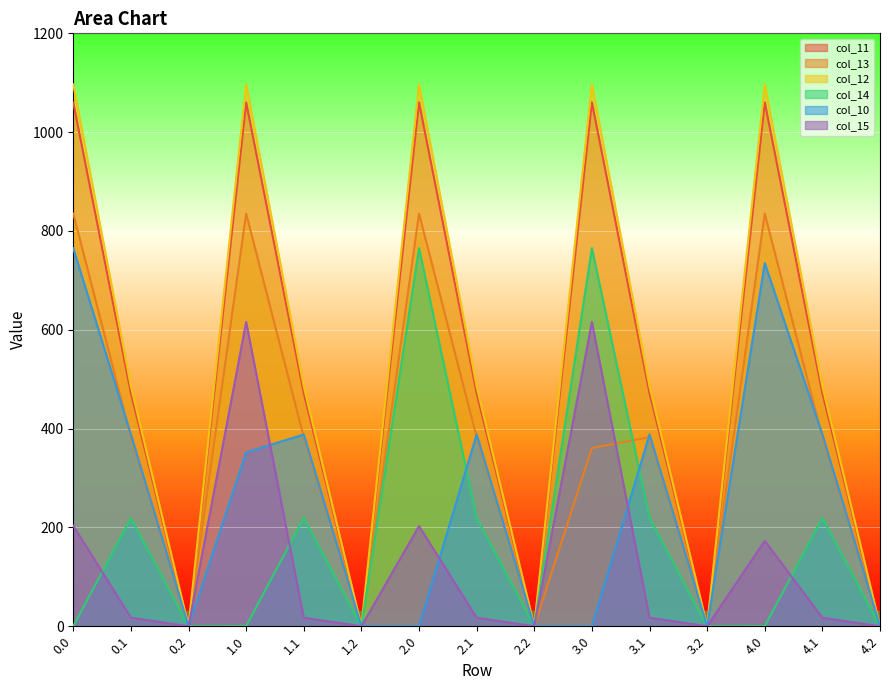

Reading left to right, list all the values displayed in this chart.

col_11: 1059.7	471.7	0.0	1060.3	471.7	0.0	1060.3	471.7	0.0	1060.3	471.7	0.0	1060.3	471.7	0.0
col_13: 835.2	382.7	0.0	835.2	382.7	0.0	835.2	382.7	0.0	360.6	382.7	0.0	835.2	382.7	0.0
col_12: 1096.7	485.4	0.0	1096.7	485.4	0.0	1096.7	485.4	0.0	1096.7	485.4	0.0	1096.7	485.4	0.0
col_14: 0.3	219.2	0.0	0.3	219.2	0.0	765.3	219.2	0.0	765.3	219.2	0.0	0.3	219.2	0.0
col_10: 765.0	388.1	0.0	351.9	388.1	0.0	0.0	388.1	0.0	0.0	388.1	0.0	735.1	388.1	0.0
col_15: 203.3	17.3	0.0	615.9	17.3	0.0	202.7	17.3	0.0	615.9	17.3	0.0	172.8	17.3	0.0